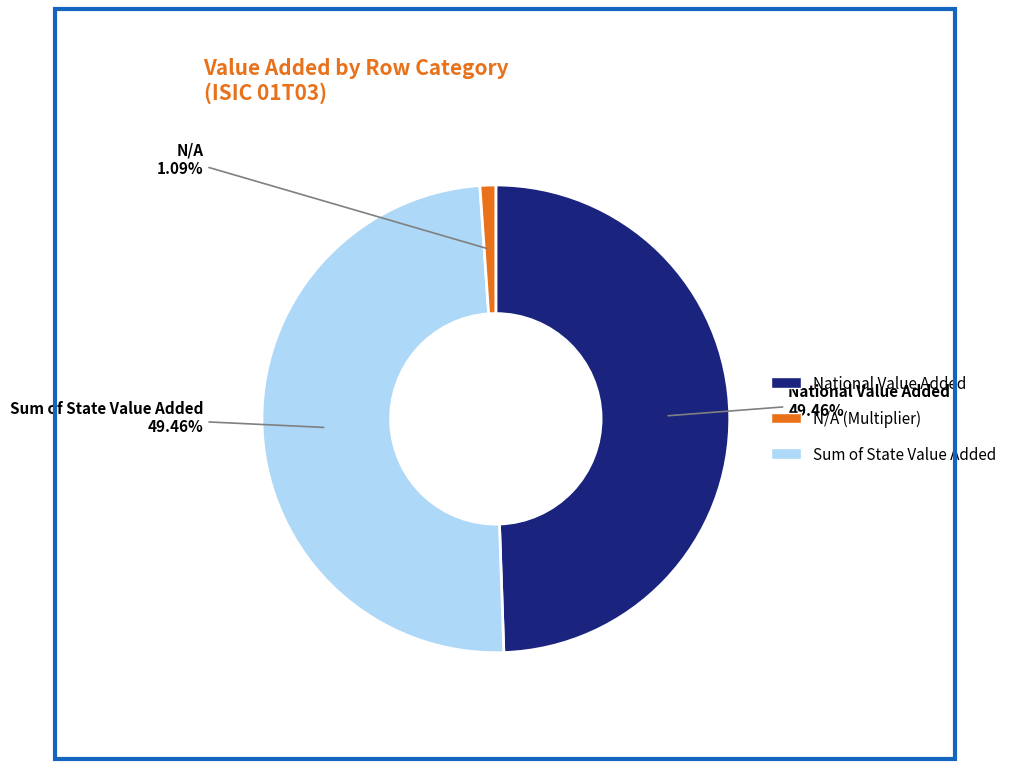

Do National Value Added and N/A together represent more than half of the pie?

Yes